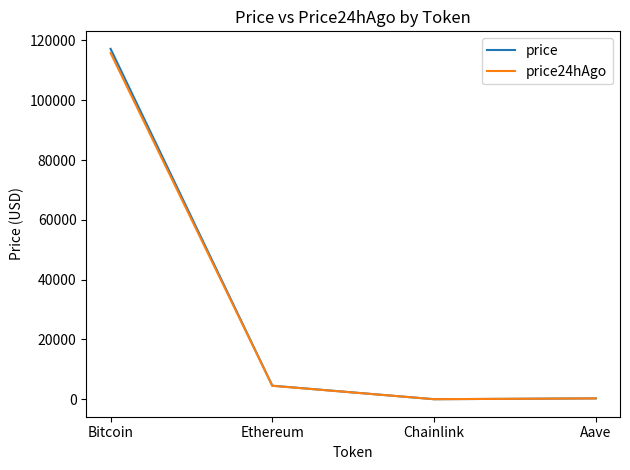

At which category is the sum across all series the highest?

Bitcoin